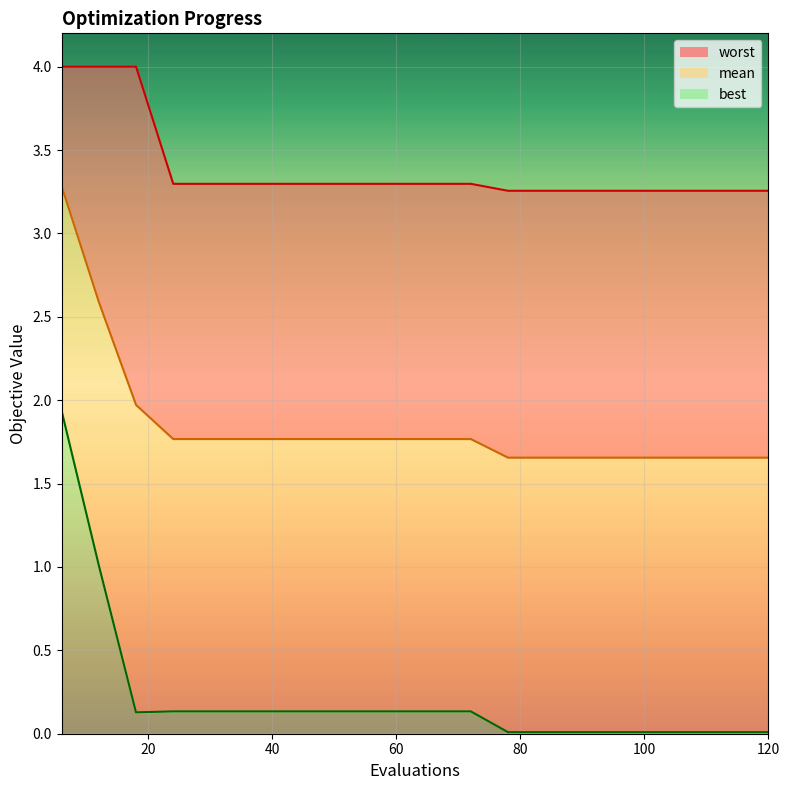

Is it true that best equals 0.1 at 48?

True